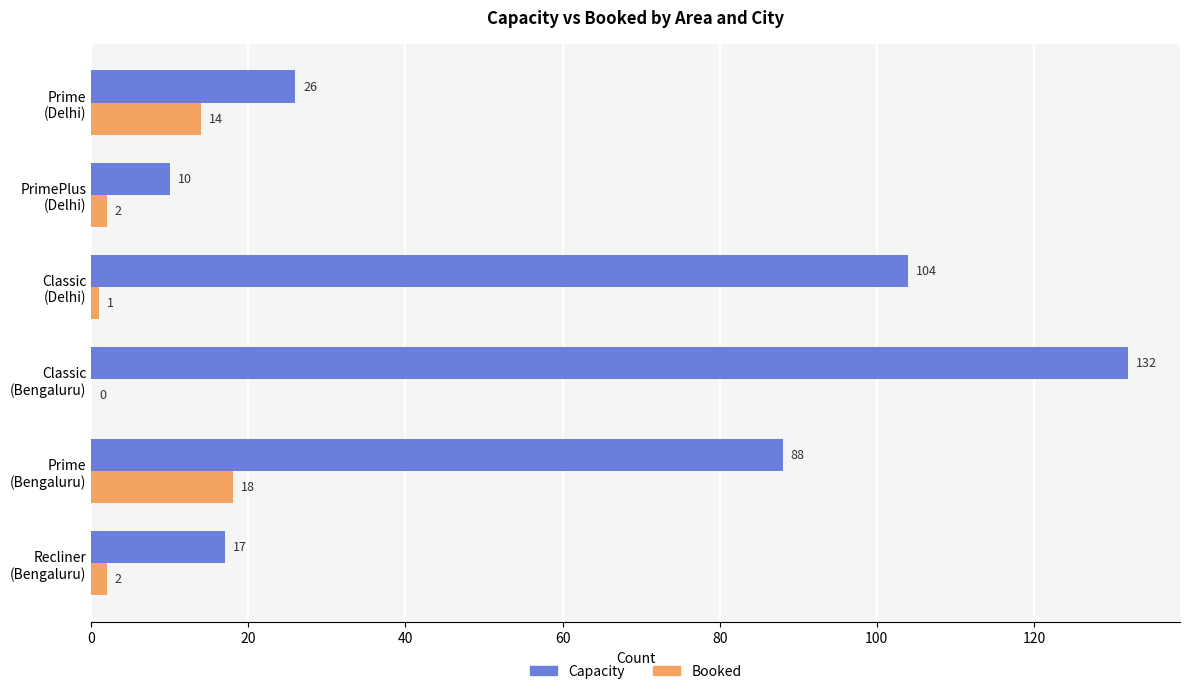

What is the maximum value for Capacity?

132